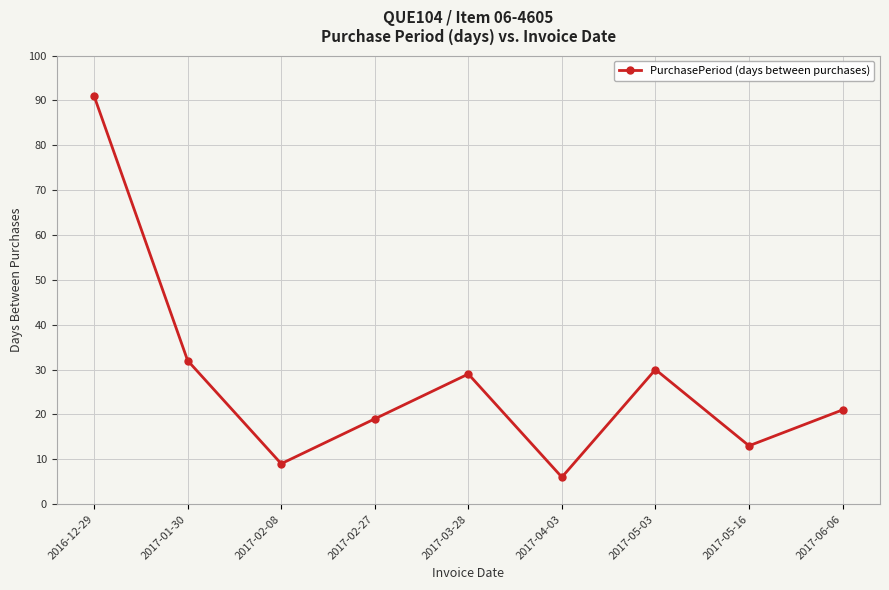

True or false: the data shows 30 at 2017-05-03.

True